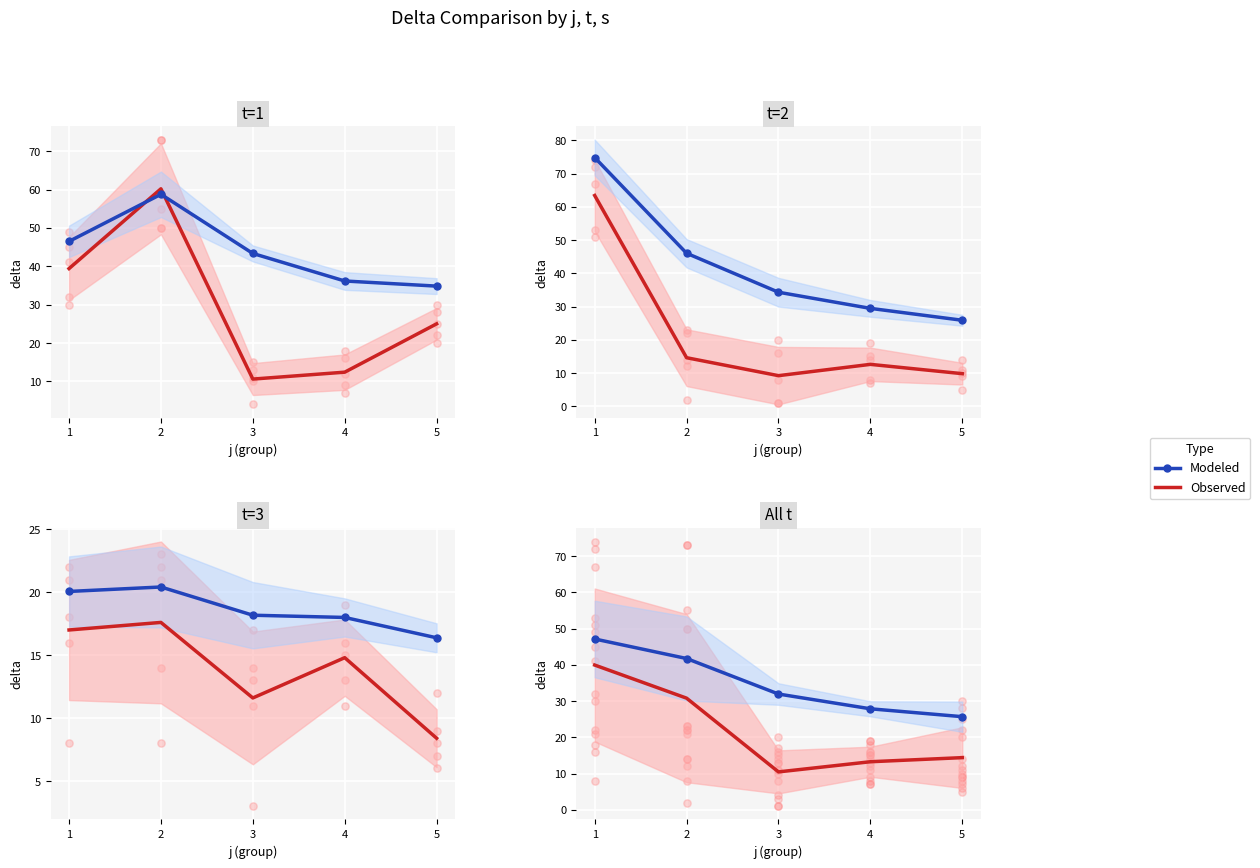

Which series has the largest total across all categories?

Modeled